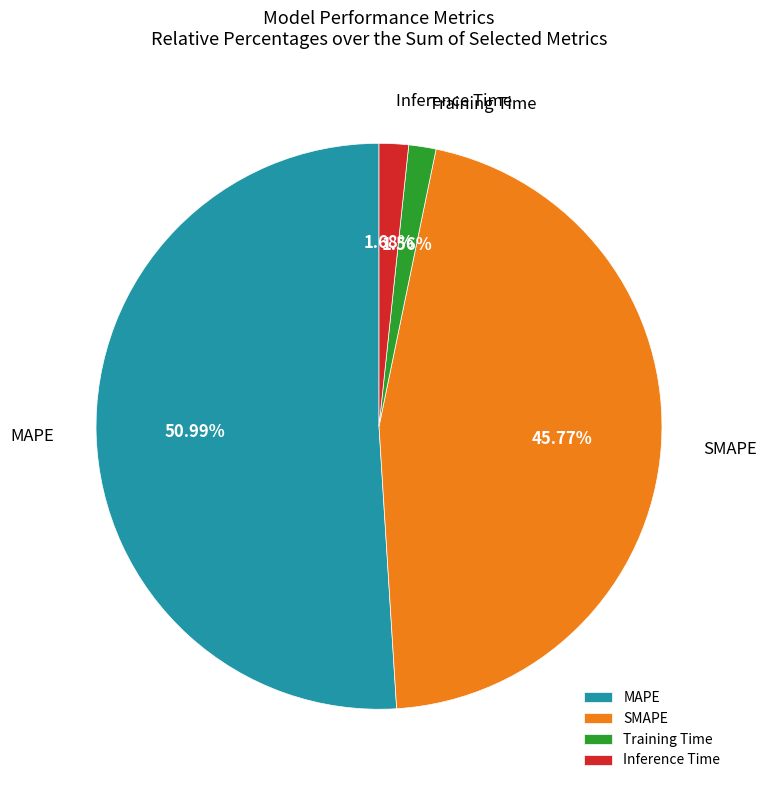

How many segments does this pie chart have?

4